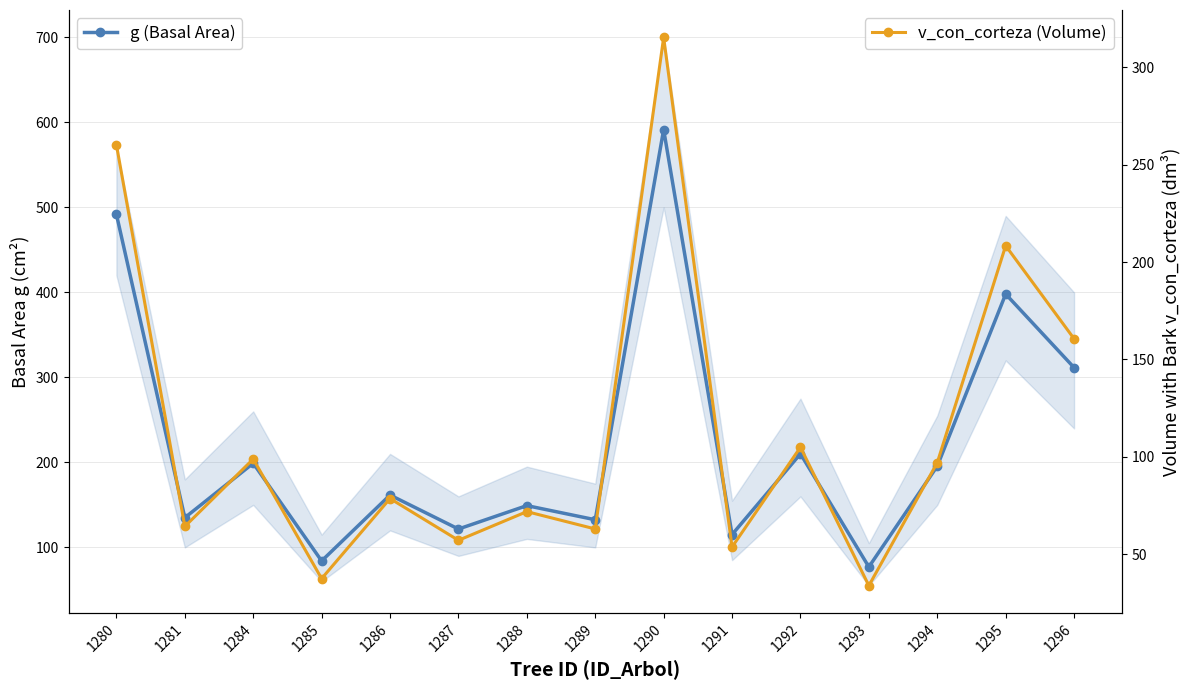

True or false: v_con_corteza (Volume) has a value of 53.7 at 1291.

True